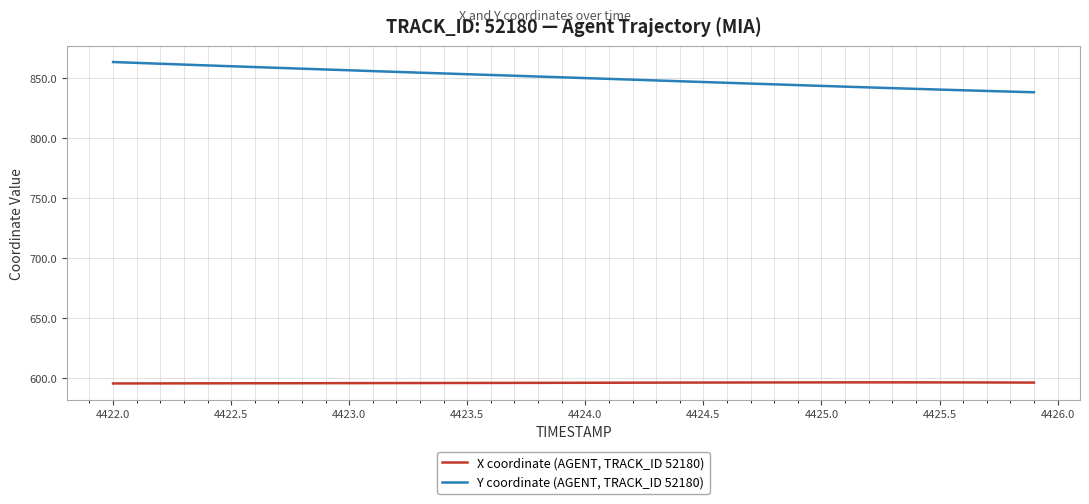

What is the average value of the X coordinate (AGENT, TRACK_ID 52180) series?

596.2